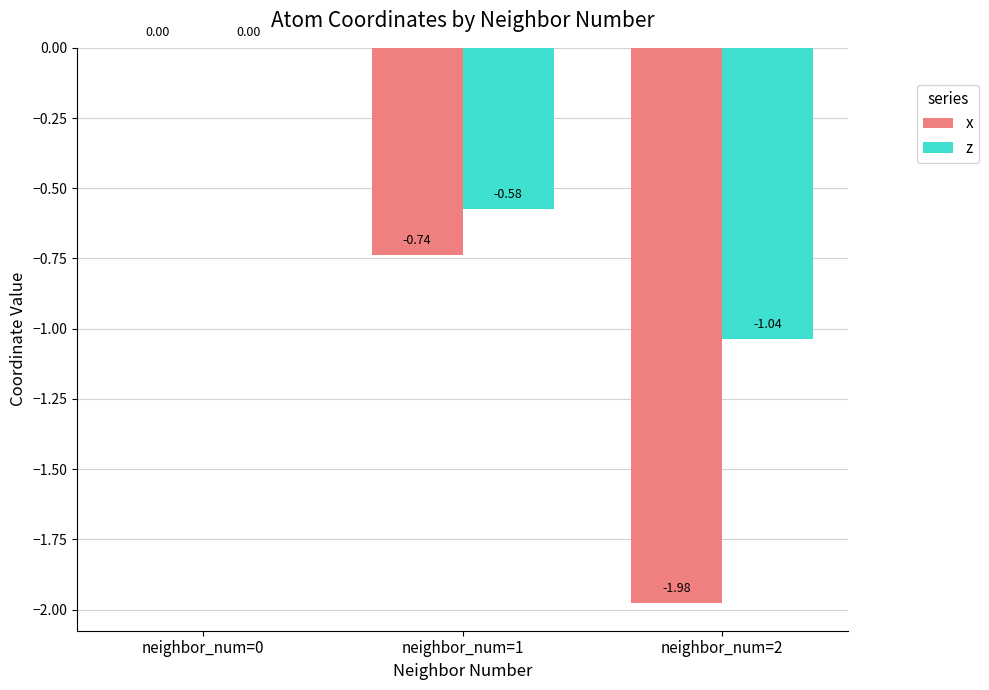

At which category is the sum across all series the highest?

neighbor_num=0